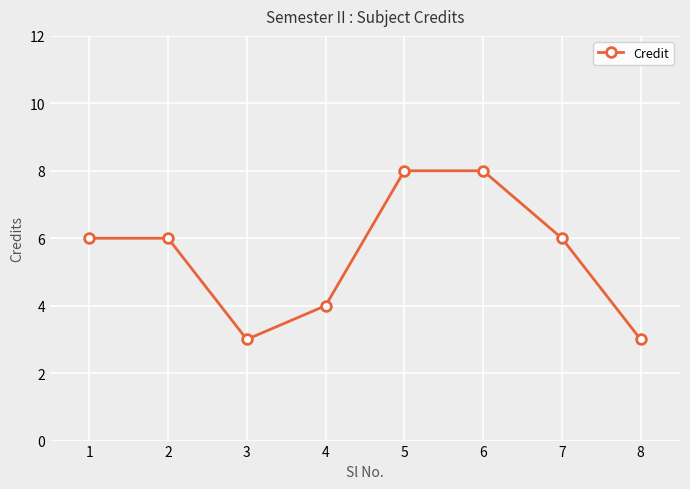

Read the value at 7.

6